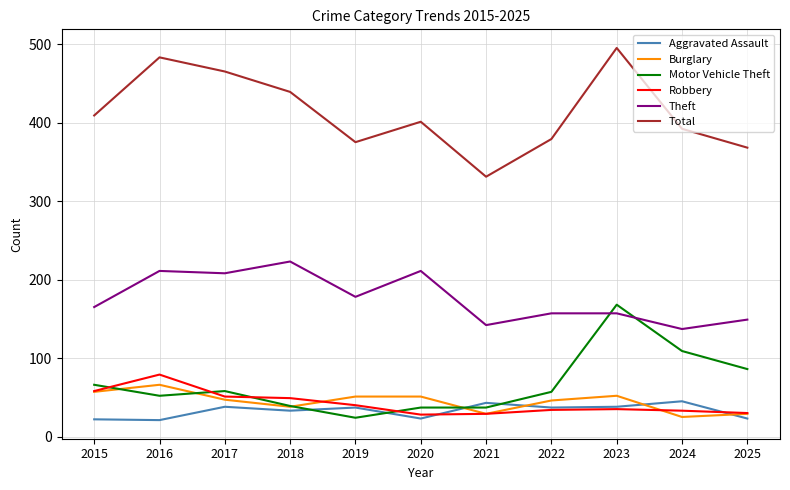

Is the value of Theft at 2017 greater than the value of Total at 2021?

No